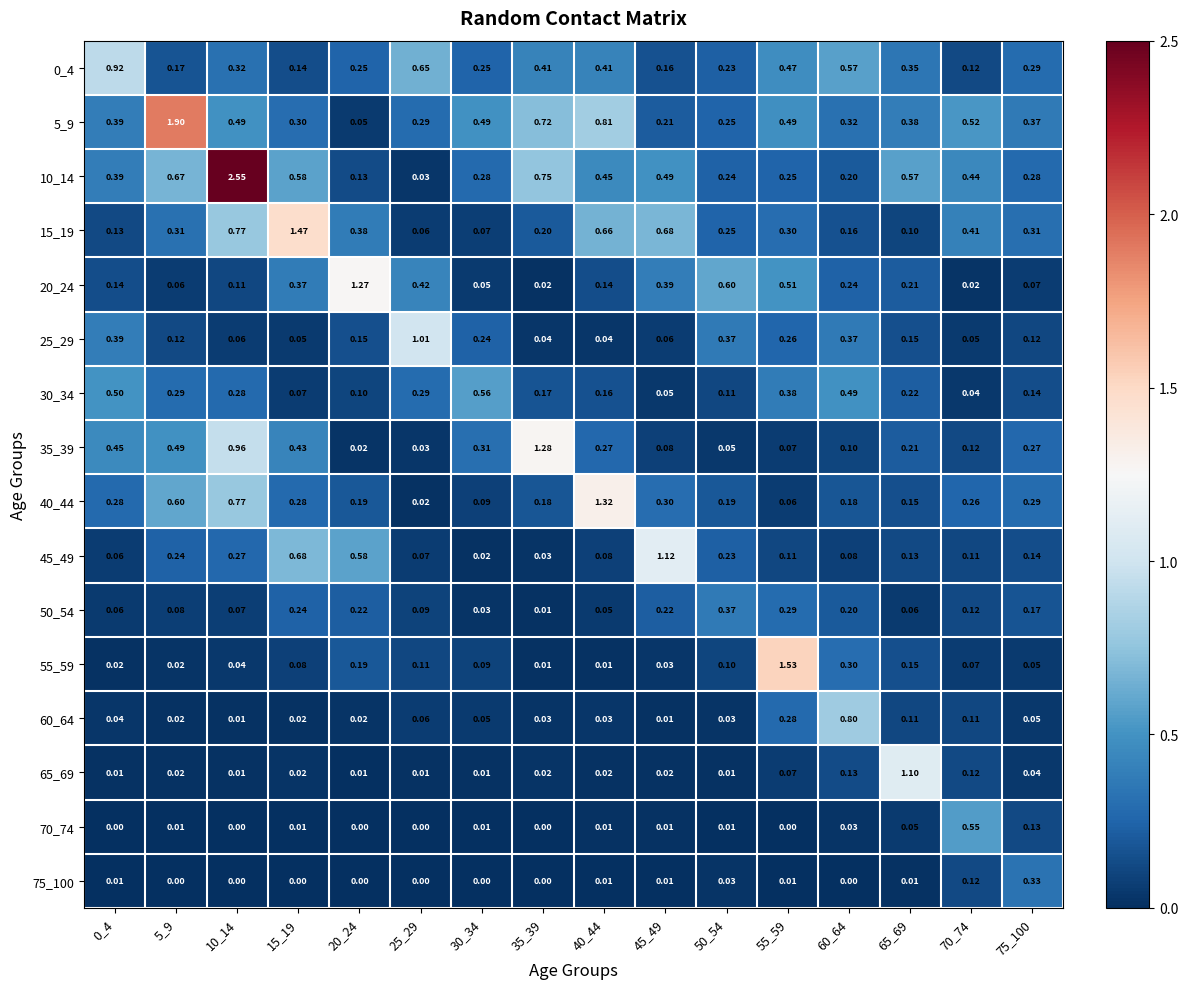

Is the value of 55_59 at 30_34 greater than the value of 50_54 at 15_19?

No